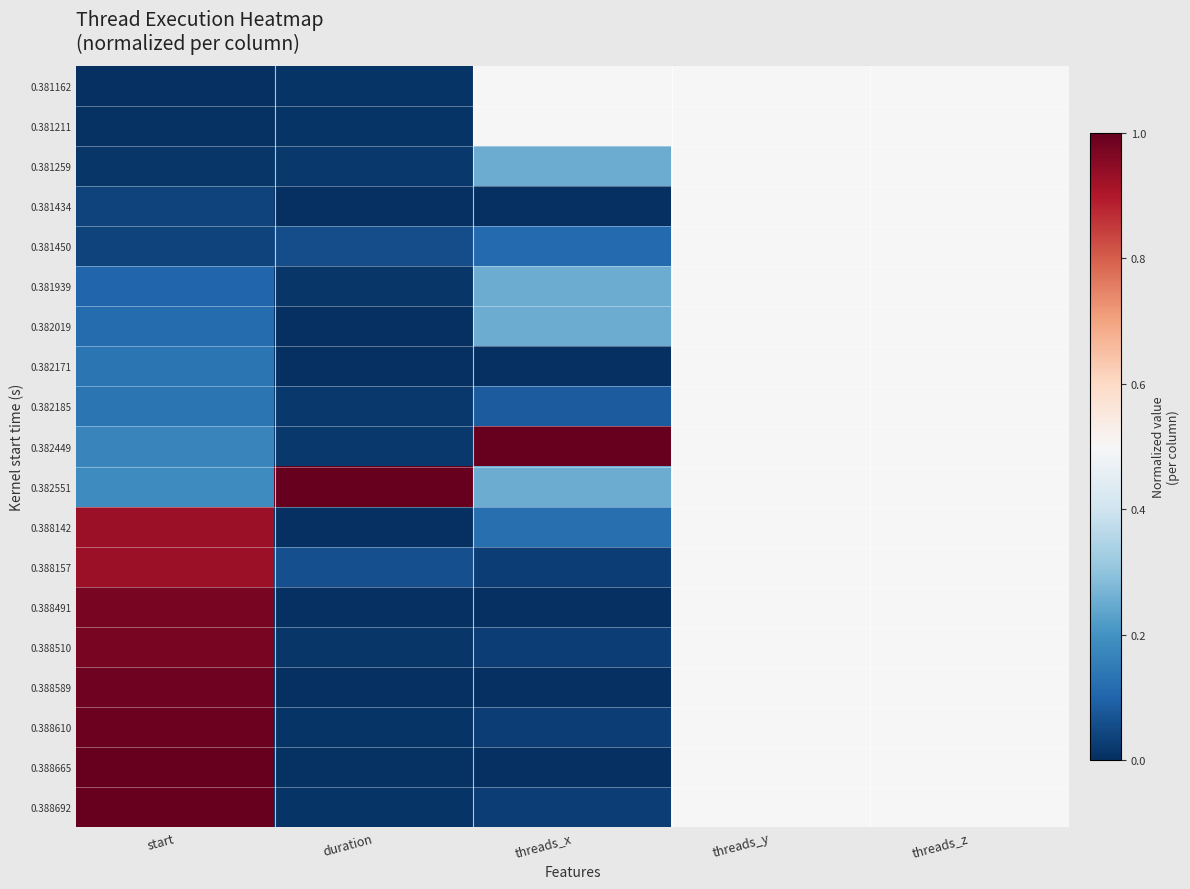

Reading left to right, list all the values displayed in this chart.

0.381162: start=0.0	duration=0.0	threads_x=0.5	threads_y=0.5	threads_z=0.5
0.381211: start=0.0	duration=0.0	threads_x=0.5	threads_y=0.5	threads_z=0.5
0.381259: start=0.0	duration=0.0	threads_x=0.3	threads_y=0.5	threads_z=0.5
0.381434: start=0.0	duration=0.0	threads_x=0.0	threads_y=0.5	threads_z=0.5
0.381450: start=0.0	duration=0.1	threads_x=0.1	threads_y=0.5	threads_z=0.5
0.381939: start=0.1	duration=0.0	threads_x=0.3	threads_y=0.5	threads_z=0.5
0.382019: start=0.1	duration=0.0	threads_x=0.3	threads_y=0.5	threads_z=0.5
0.382171: start=0.1	duration=0.0	threads_x=0.0	threads_y=0.5	threads_z=0.5
0.382185: start=0.1	duration=0.0	threads_x=0.1	threads_y=0.5	threads_z=0.5
0.382449: start=0.2	duration=0.0	threads_x=1.0	threads_y=0.5	threads_z=0.5
0.382551: start=0.2	duration=1.0	threads_x=0.3	threads_y=0.5	threads_z=0.5
0.388142: start=0.9	duration=0.0	threads_x=0.1	threads_y=0.5	threads_z=0.5
0.388157: start=0.9	duration=0.1	threads_x=0.0	threads_y=0.5	threads_z=0.5
0.388491: start=1.0	duration=0.0	threads_x=0.0	threads_y=0.5	threads_z=0.5
0.388510: start=1.0	duration=0.0	threads_x=0.0	threads_y=0.5	threads_z=0.5
0.388589: start=1.0	duration=0.0	threads_x=0.0	threads_y=0.5	threads_z=0.5
0.388610: start=1.0	duration=0.0	threads_x=0.0	threads_y=0.5	threads_z=0.5
0.388665: start=1.0	duration=0.0	threads_x=0.0	threads_y=0.5	threads_z=0.5
0.388692: start=1.0	duration=0.0	threads_x=0.0	threads_y=0.5	threads_z=0.5